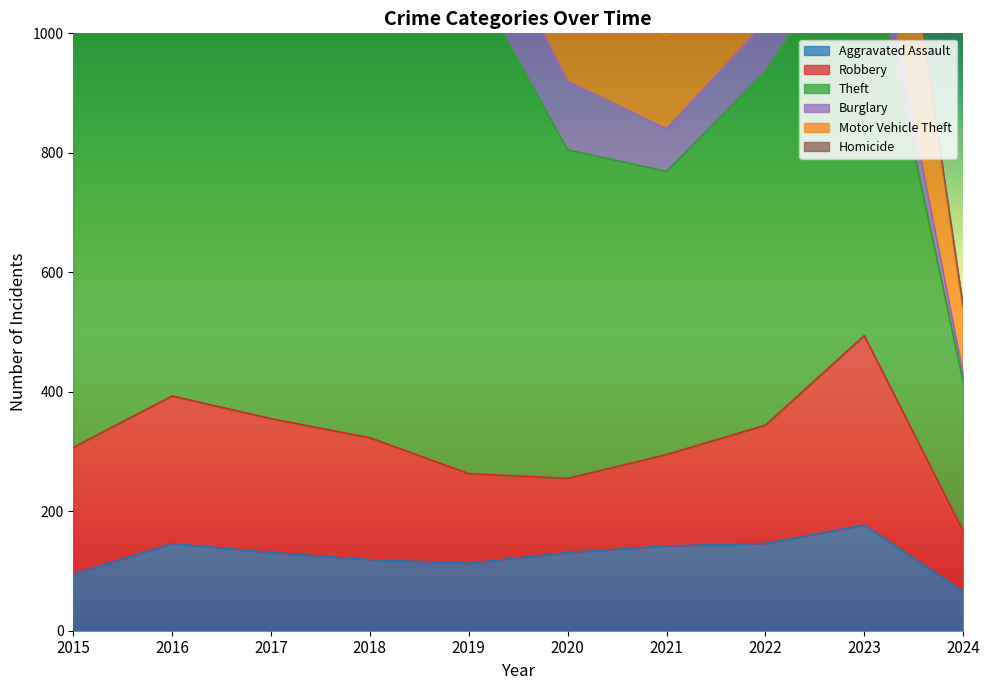

What is the value of the Homicide point at the 8th from the left?

21